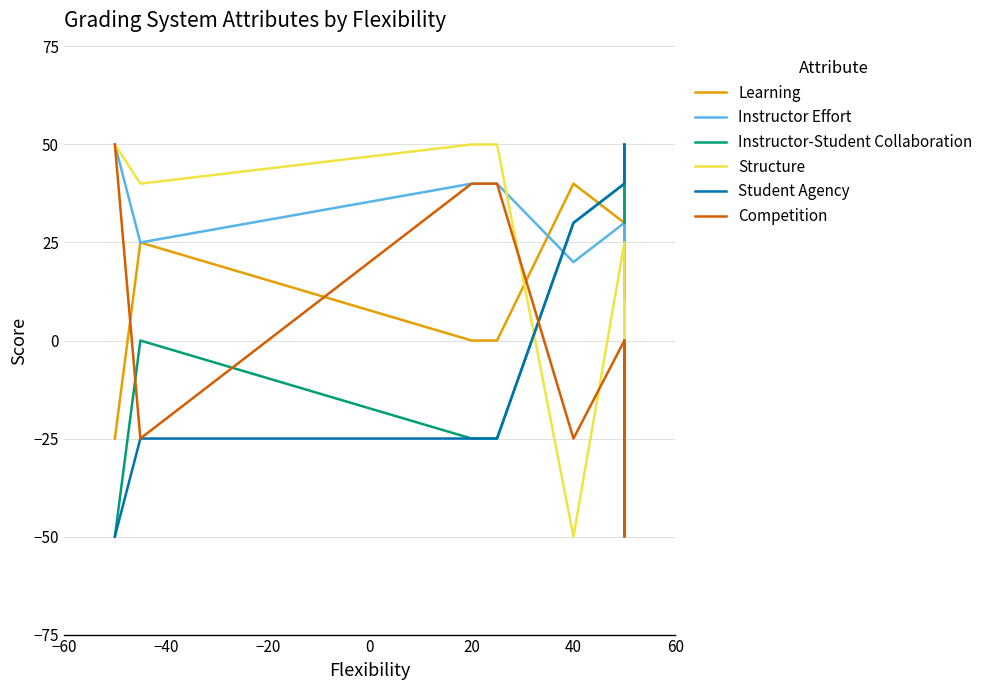

Reading left to right, transcribe all the data shown in this chart.

Learning: -25	25	0	0	40	30	50	-10
Instructor Effort: 50	25	40	40	20	30	0	30
Instructor-Student Collaboration: -50	0	-25	-25	30	40	50	30
Structure: 50	40	50	50	-50	25	-25	10
Student Agency: -50	-25	-25	-25	30	40	50	50
Competition: 50	-25	40	40	-25	0	-50	0